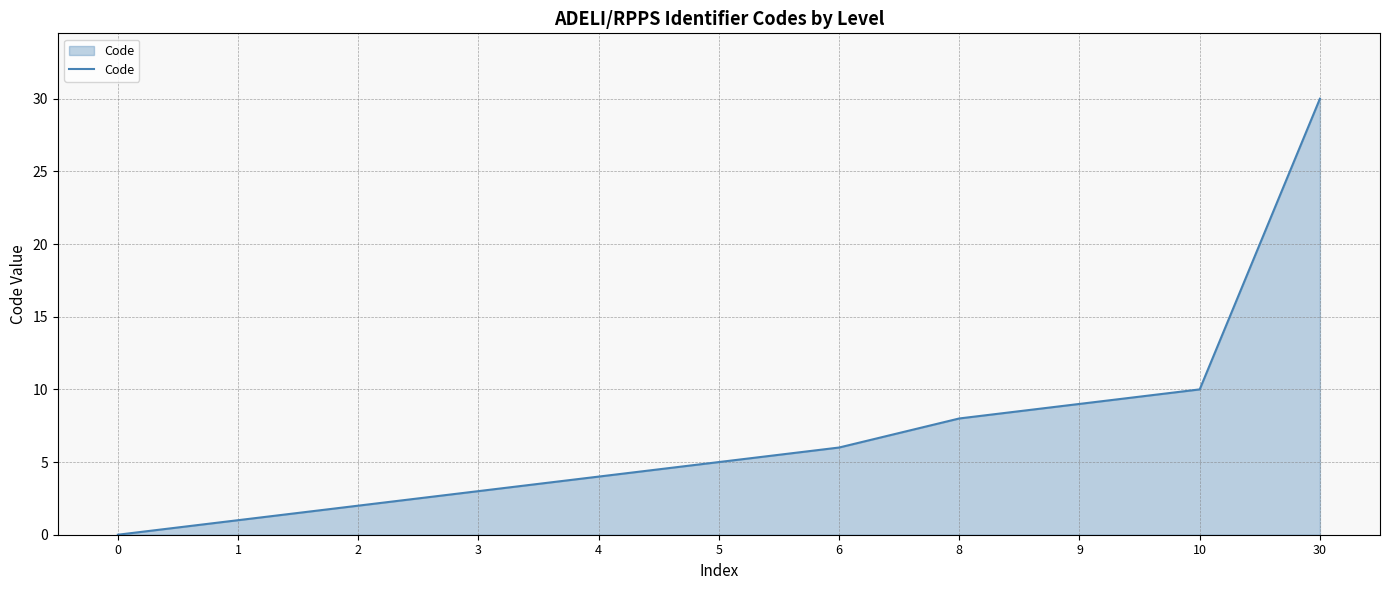

Is it true that the value at 30 is 47?

False